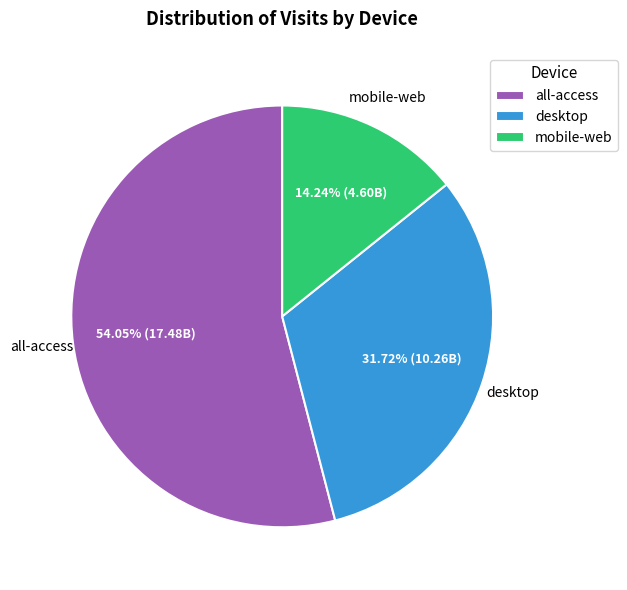

To the nearest percent, what is the difference between the desktop and all-access slice percentages?

22%